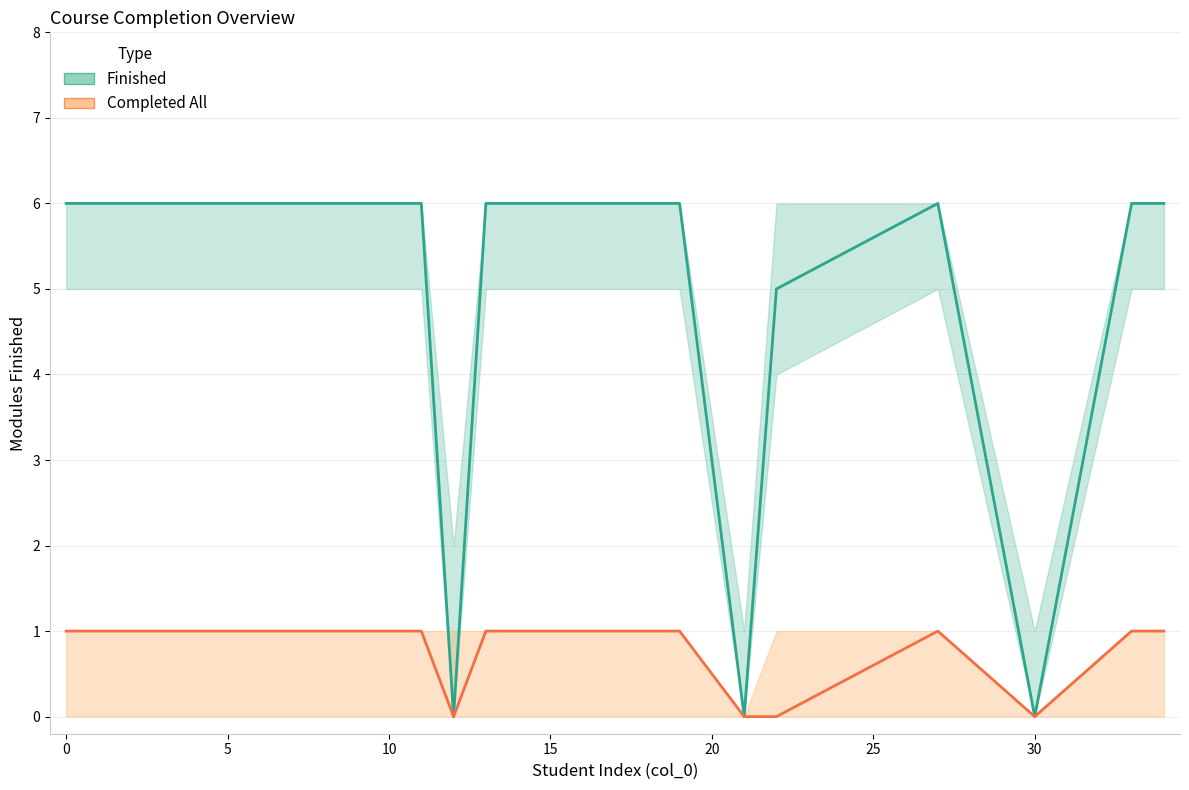

At how many categories does at least one series exceed 0?

17